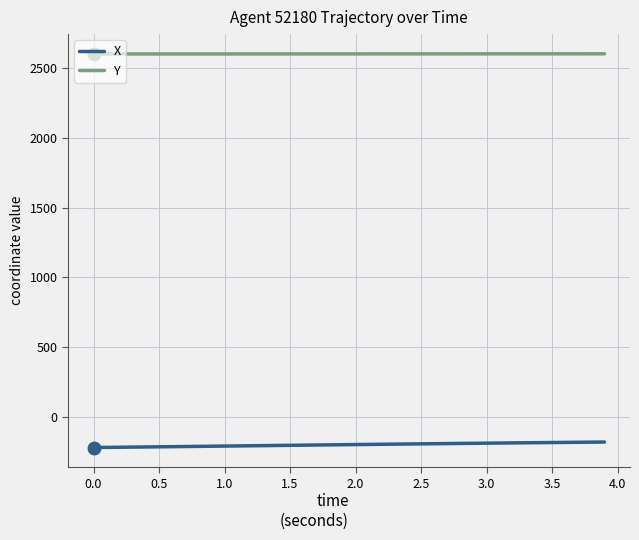

What is the difference between the second highest and minimum values in the X series?

38.3